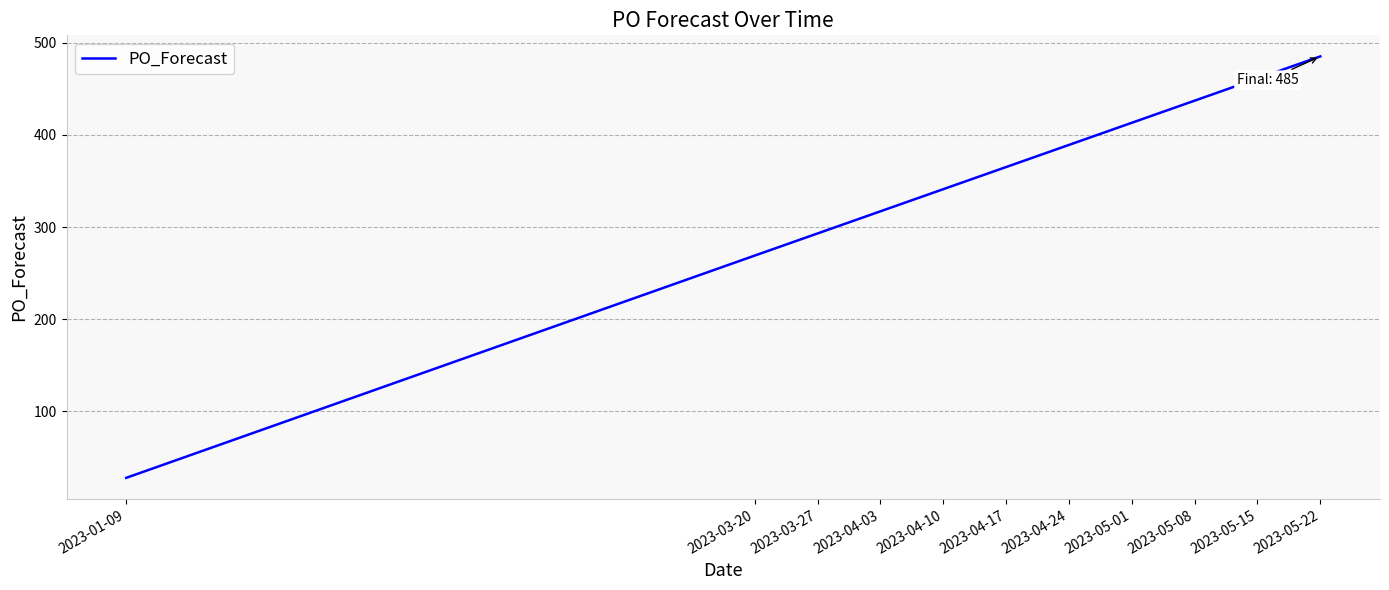

Reading left to right, what are all the values shown in this chart?

28	269	293	317	341	365	389	413	437	461	485